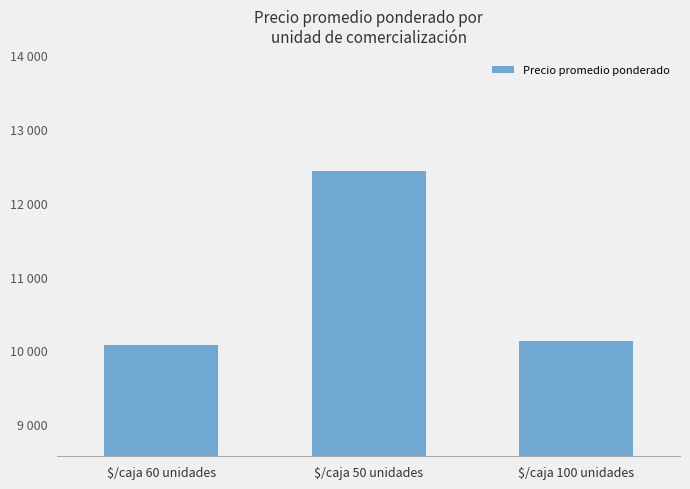

What is the minimum value shown in the chart?

10074